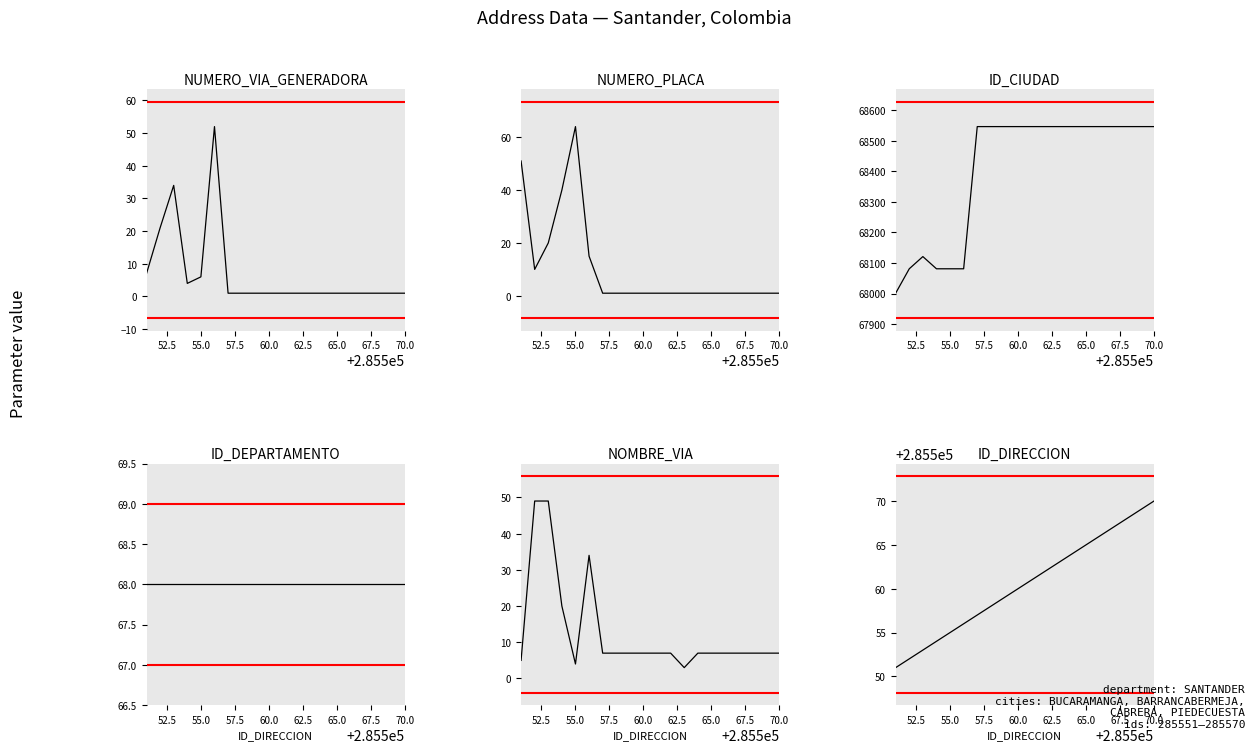

What is the average value of the NOMBRE_VIA series?

13